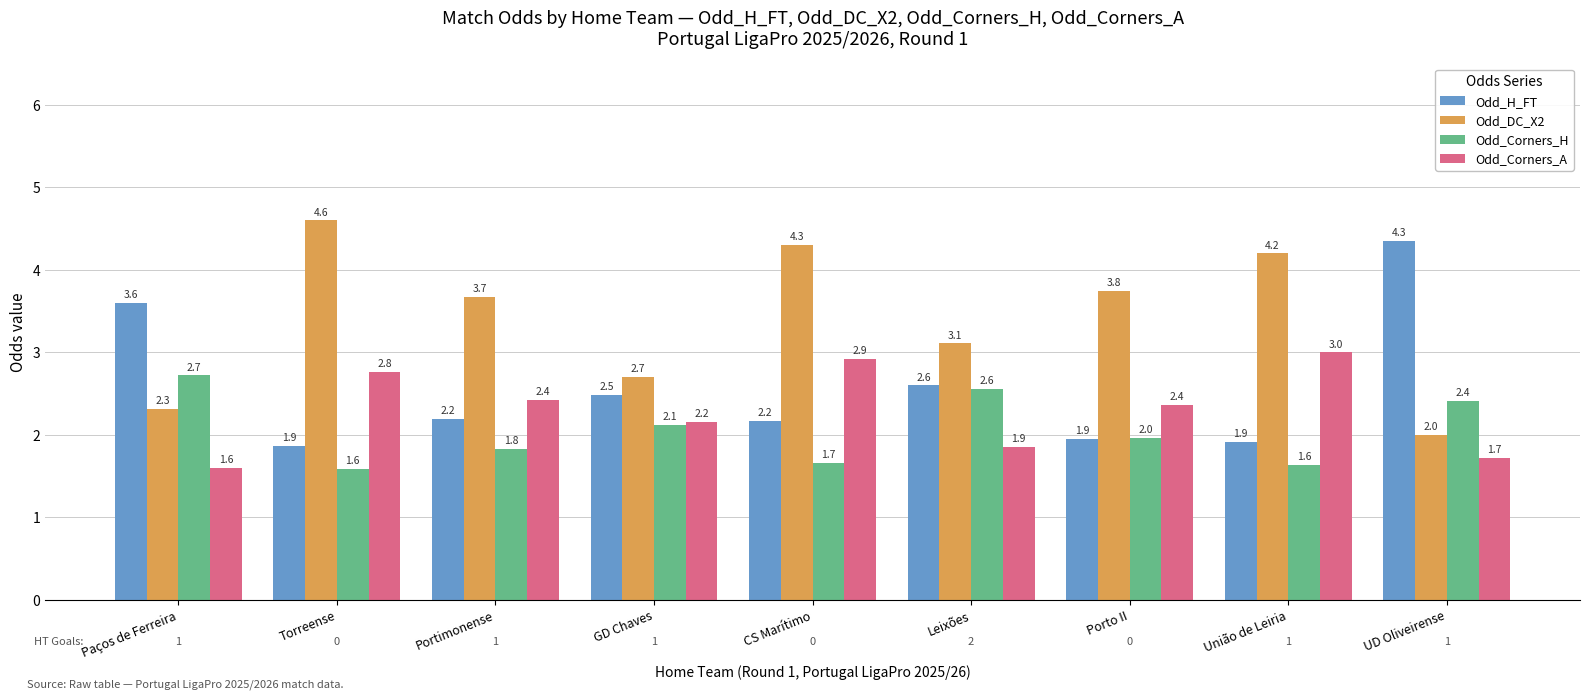

Where is Odd_H_FT nearest to the value 3?

Leixões